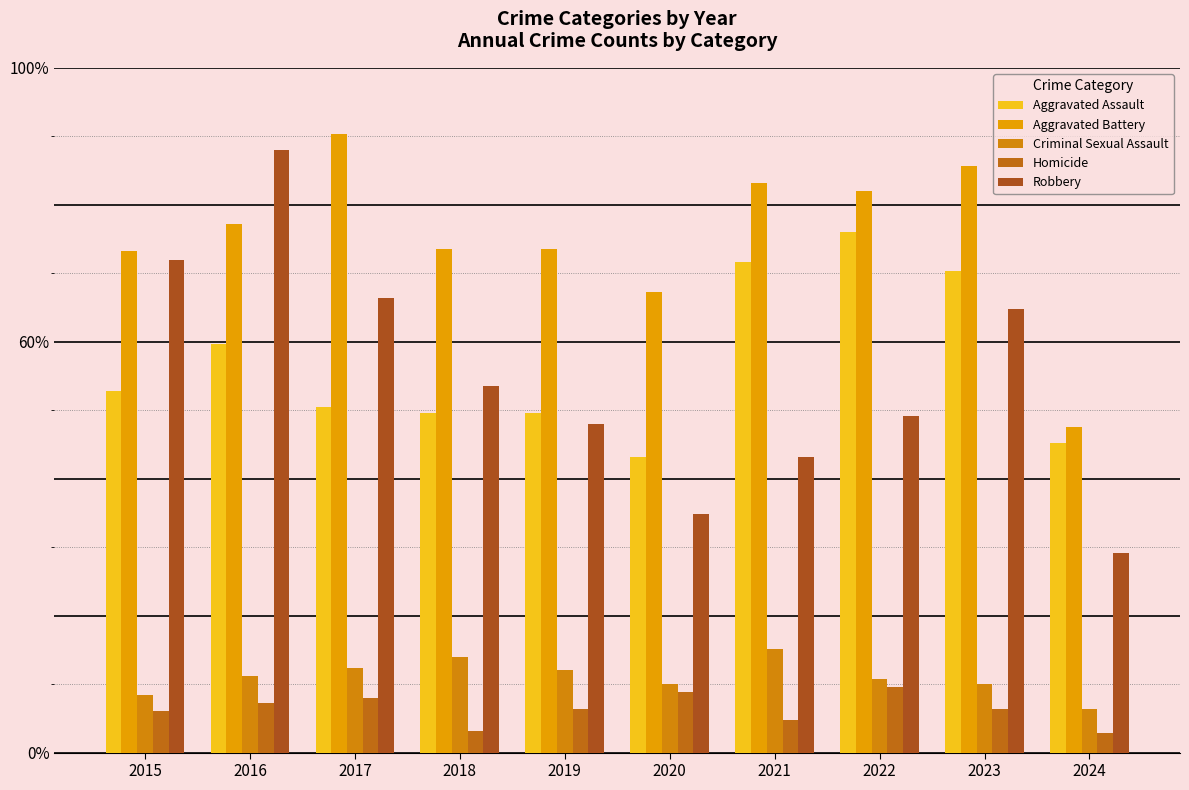

What is the total value across all series at 2017?

569